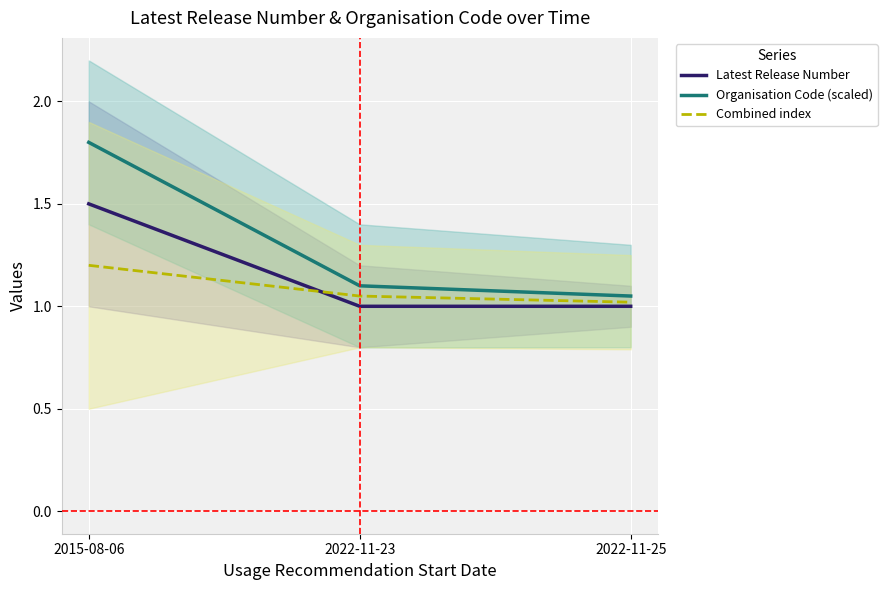

Does the chart display data point markers on the line(s)?

No